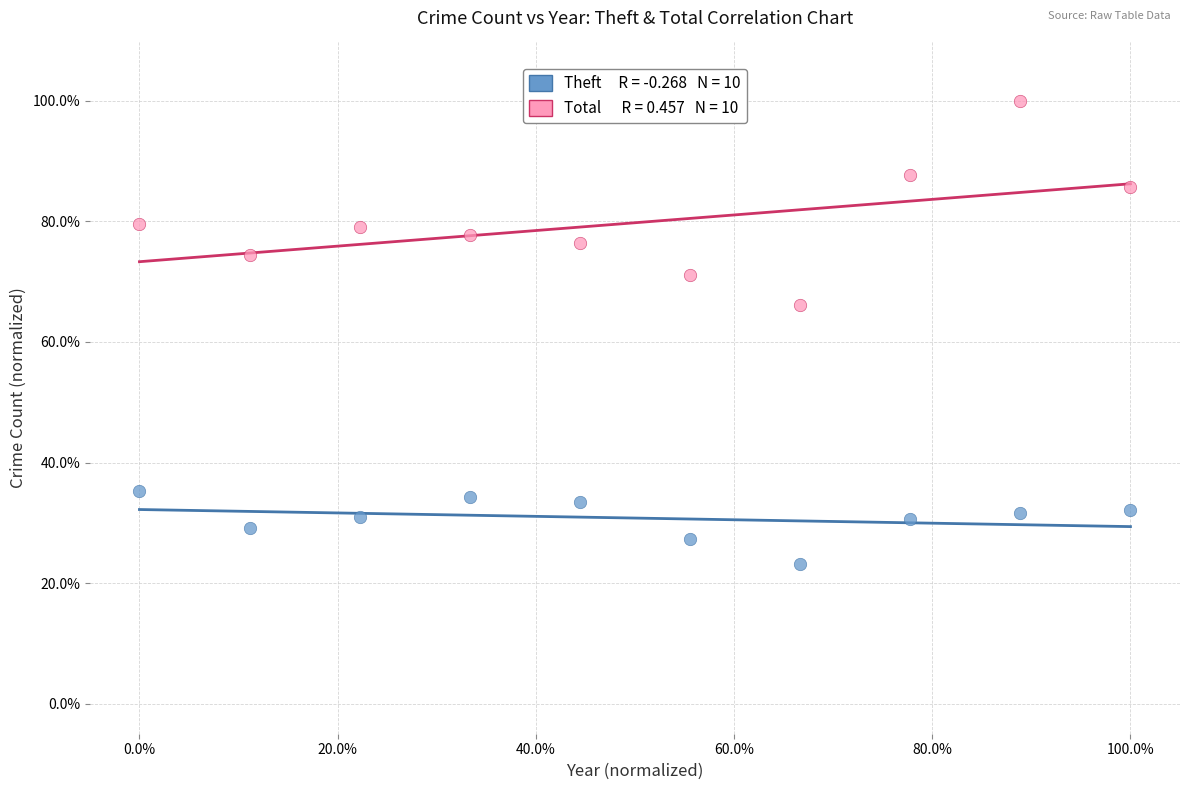

Across all data points, what is the range of X values (max minus min)?

100.0